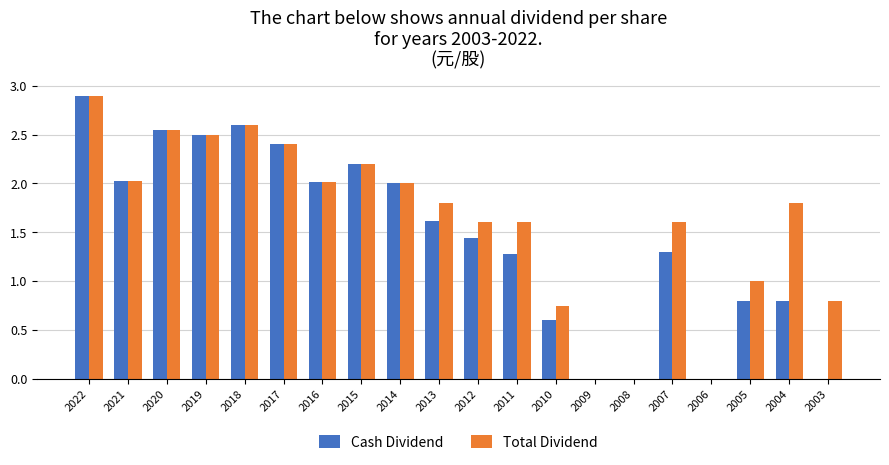

The Total Dividend series shows 0.0 at 2006. True or false?

True